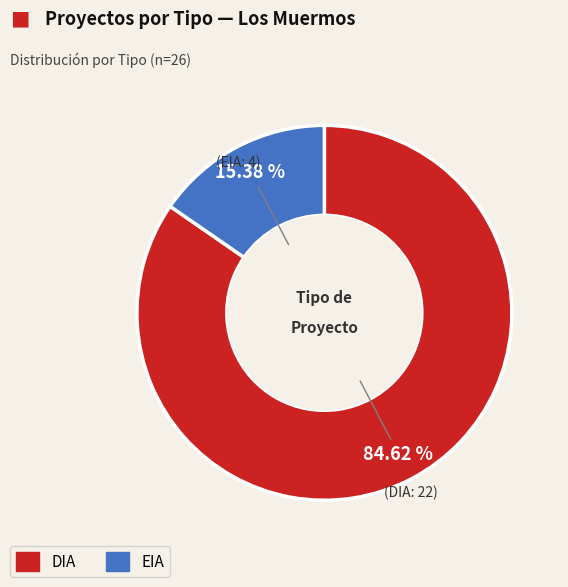

To the nearest percent, what is the difference between the EIA and DIA slice percentages?

69%